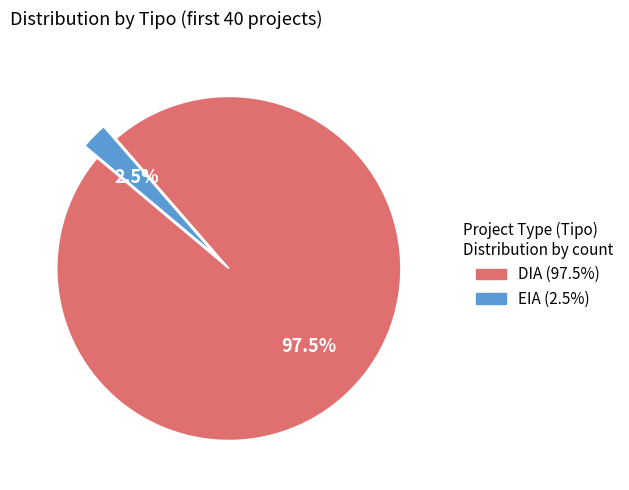

Which slice is the largest?

DIA